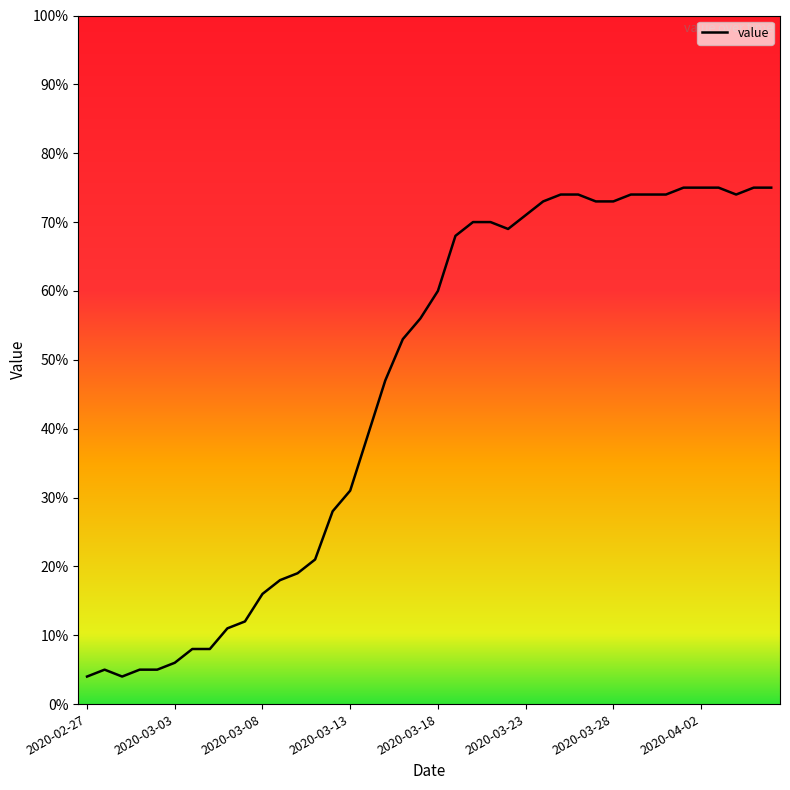

What is the difference between the maximum and minimum values?

71